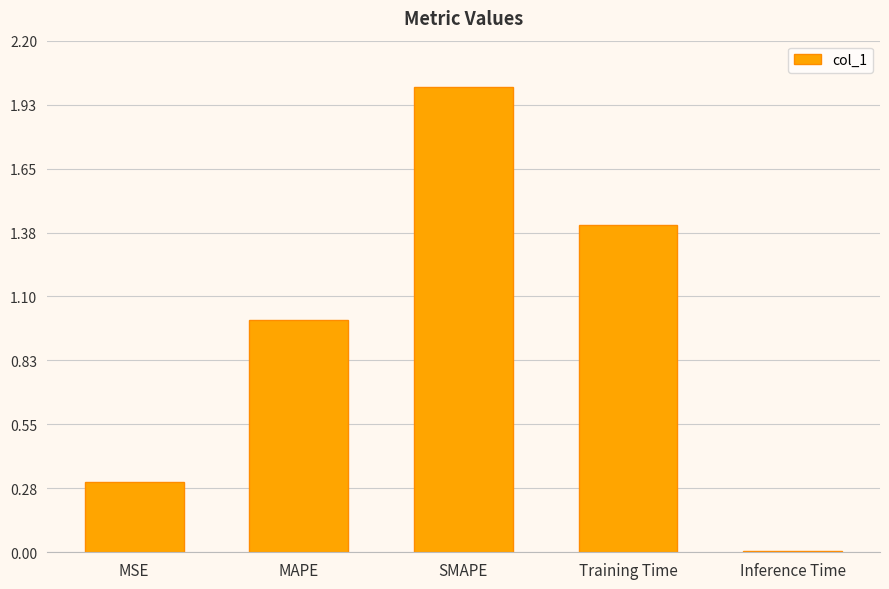

The value at Inference Time is 0.0. True or false?

True